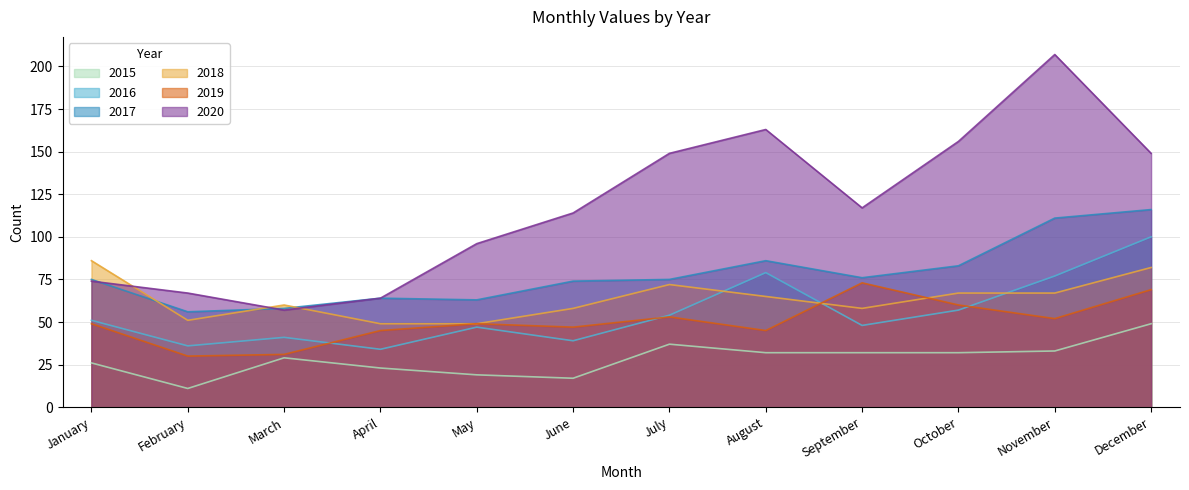

What is the approximate value of 2020 at November, to the nearest 50?

200